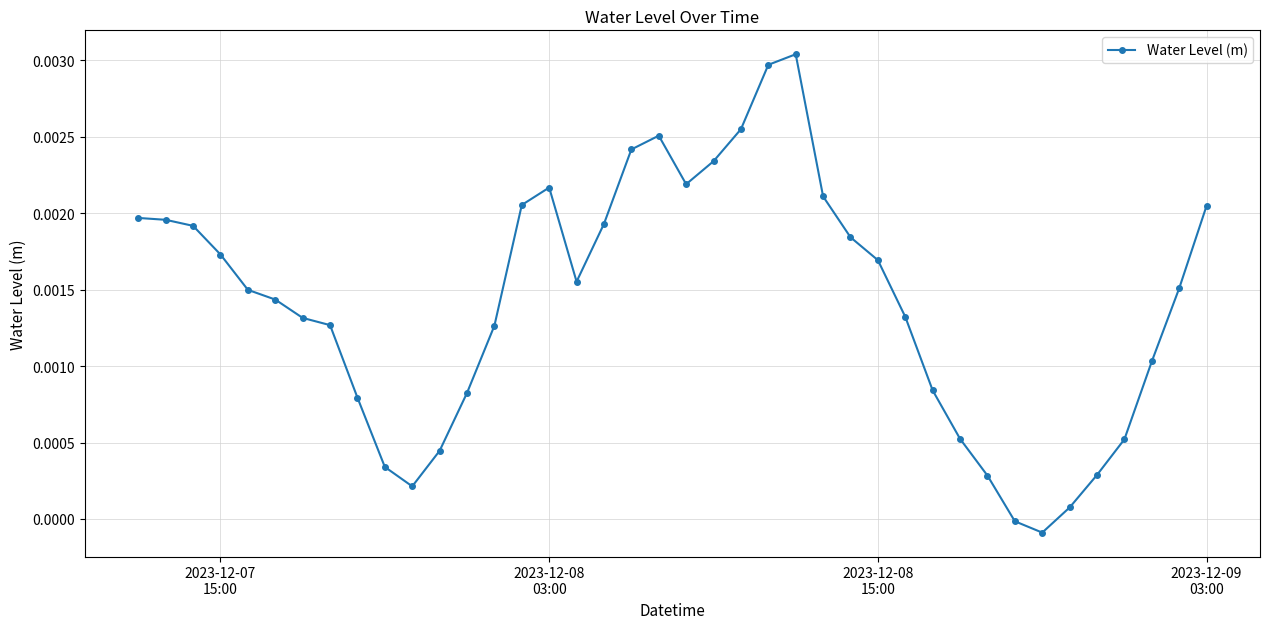

True or false: there are more than 1 points higher than both neighbors.

True